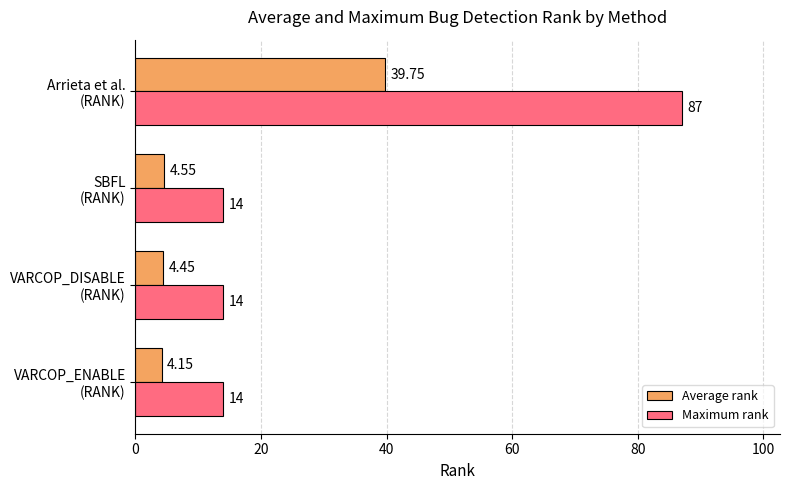

Which series has the widest spread of values?

Maximum rank